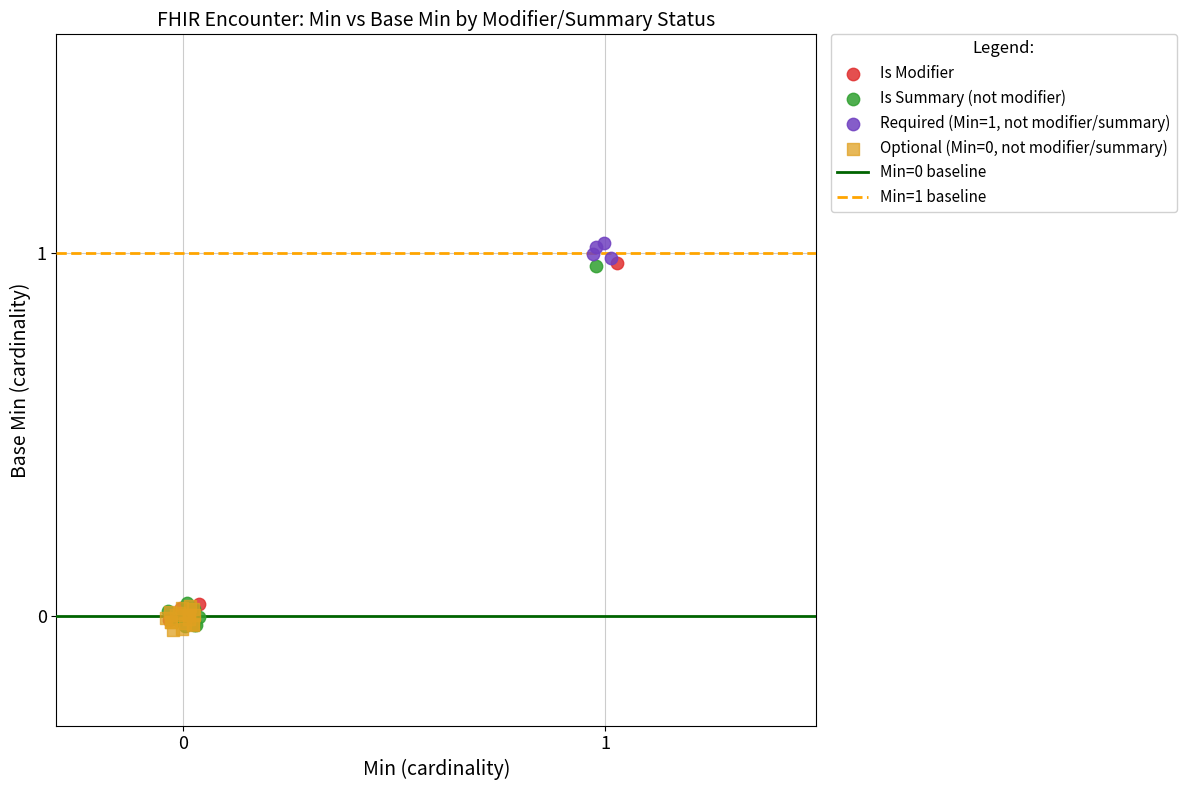

Which series contains the highest Y value?

Required (Min=1, not modifier/summary)